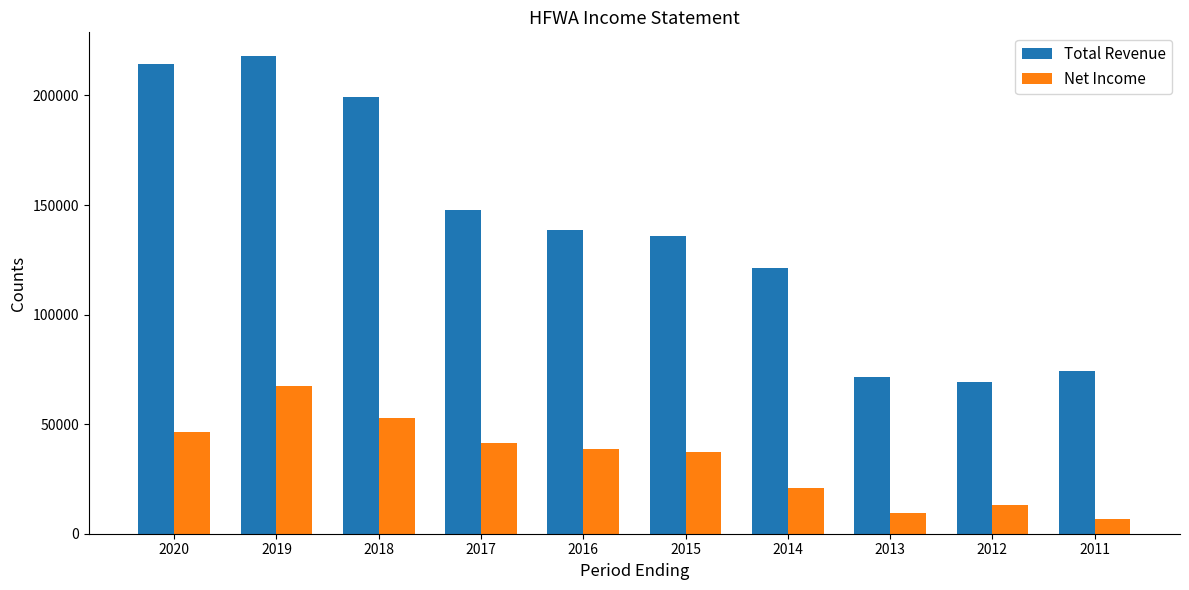

List the series in order of their overall mean, lowest first.

Net Income, Total Revenue